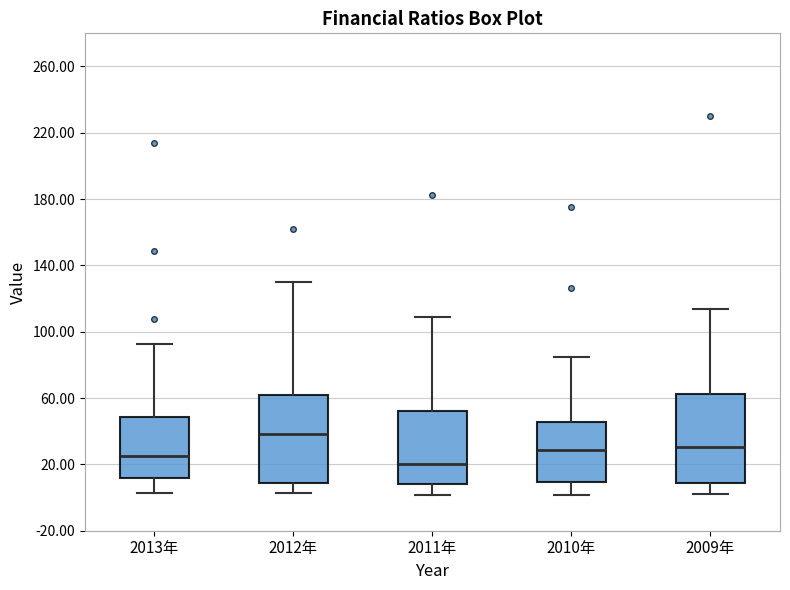

Which box's median line is the highest?

2012年